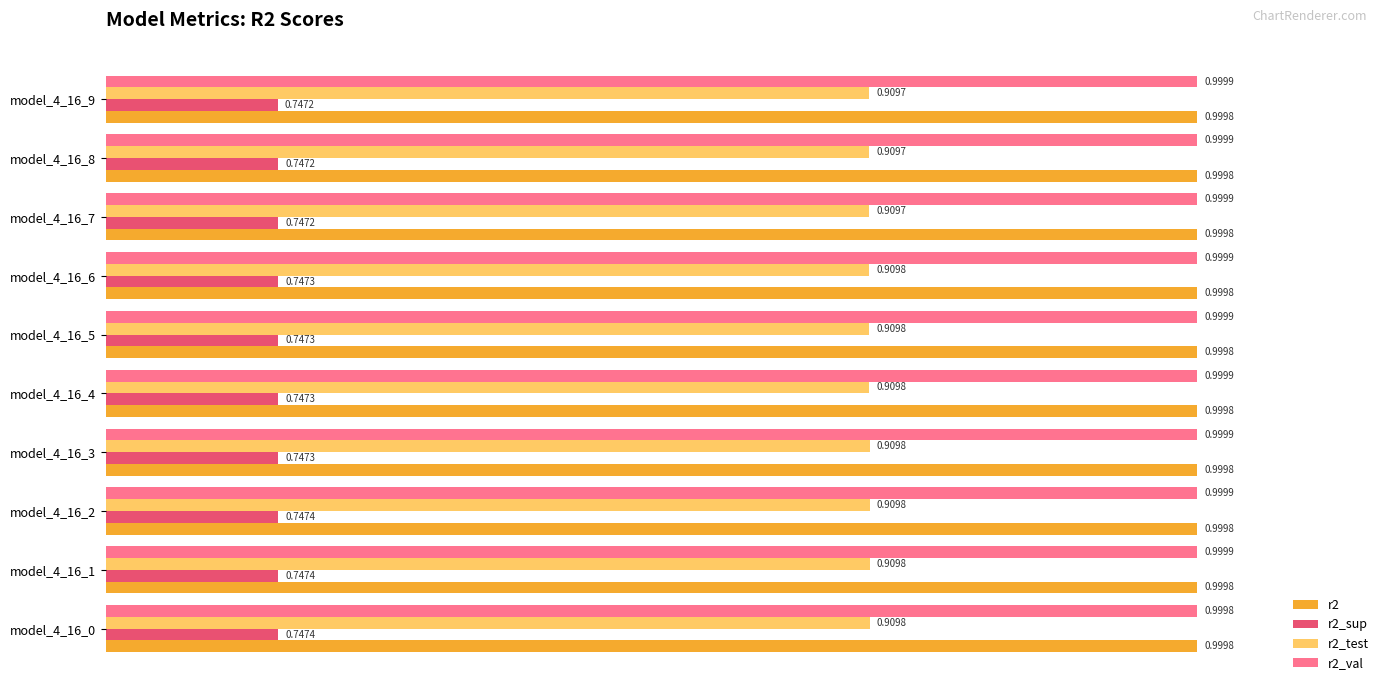

Rank the series by their maximum value, from highest to lowest.

r2_val, r2, r2_test, r2_sup